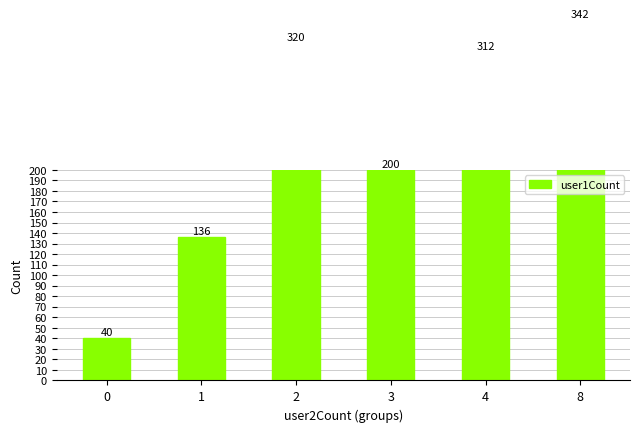

List the labels in order of value, largest first.

8, 2, 4, 3, 1, 0